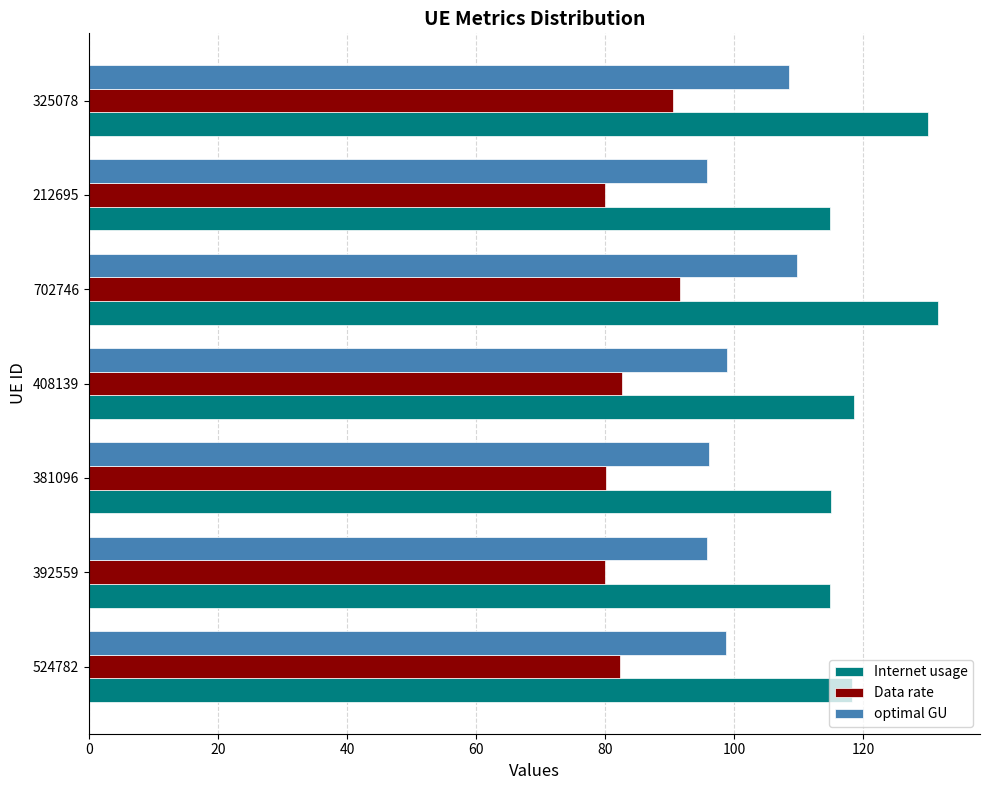

List the series in order of their overall mean, lowest first.

Data rate, optimal GU, Internet usage